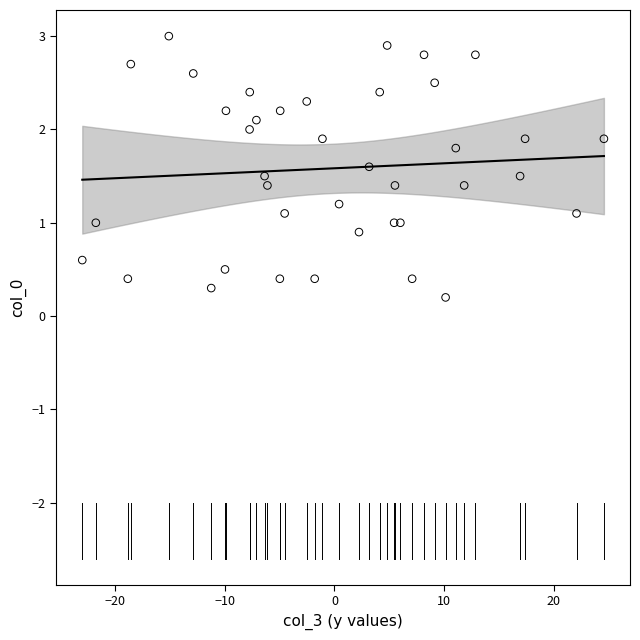

What is the range of X values (max minus min)?

47.6